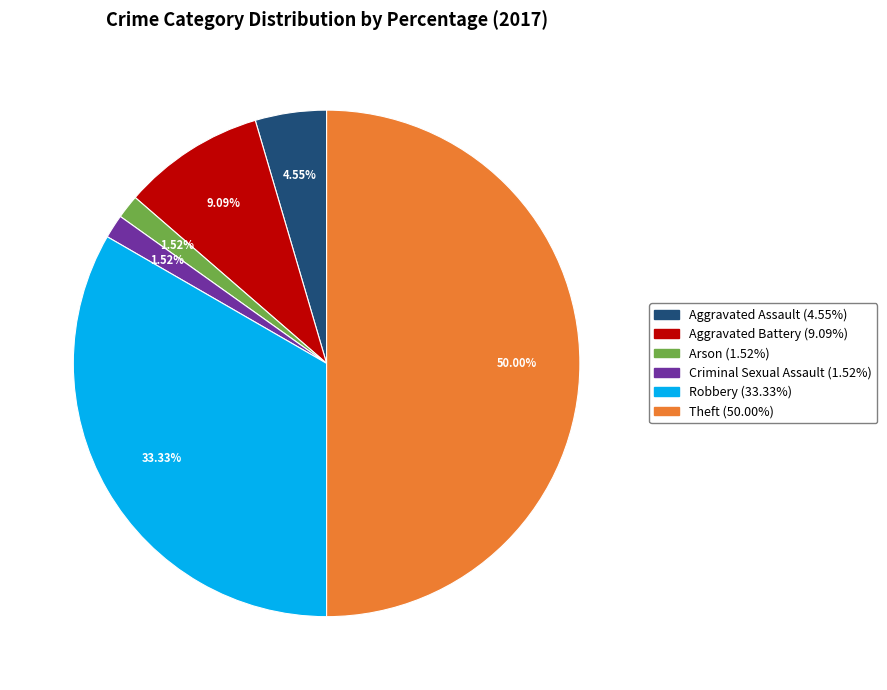

To the nearest percent, what is the average slice percentage?

17%